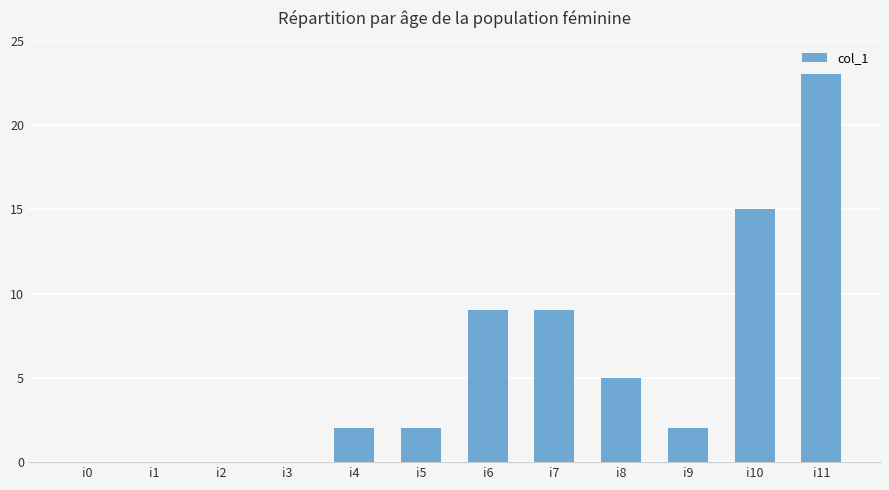

The chart shows a value of -11 at i2. True or false?

False